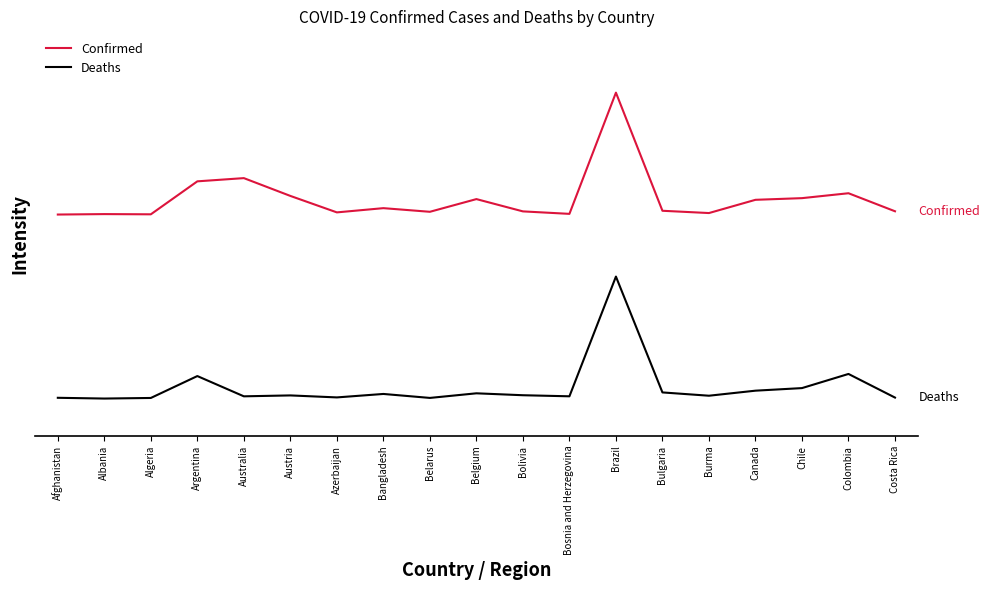

What position from the right is Costa Rica?

1